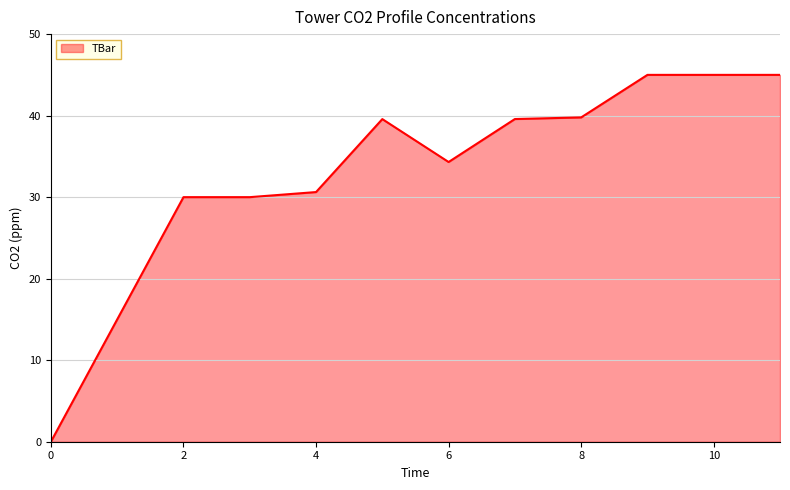

What is the maximum value shown in the chart?

45.0